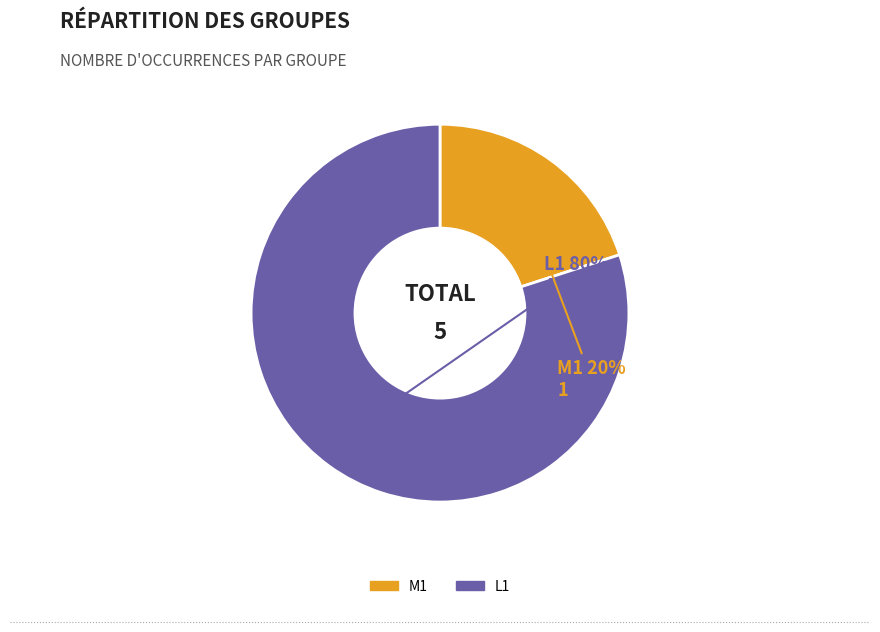

Between L1 and M1, which is larger?

L1